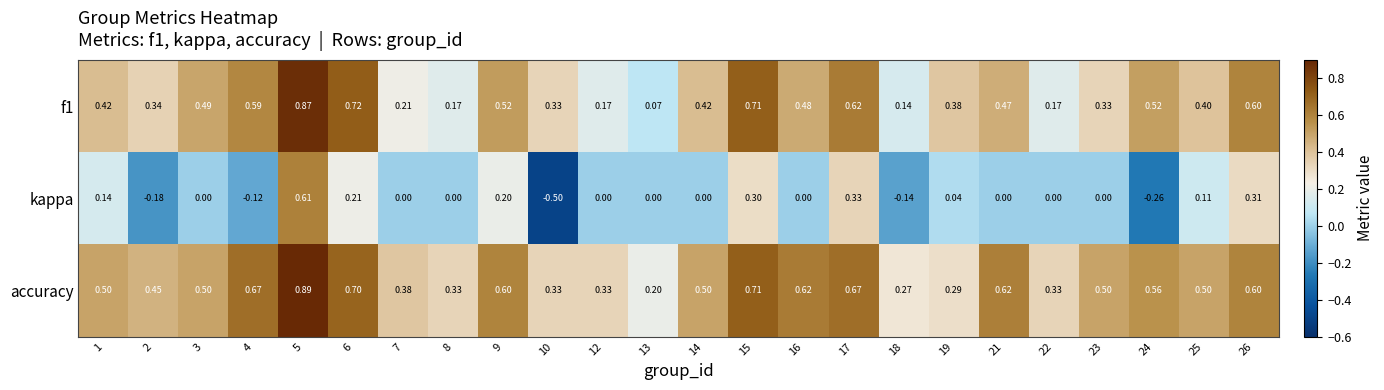

How many categories are shown in the chart?

24